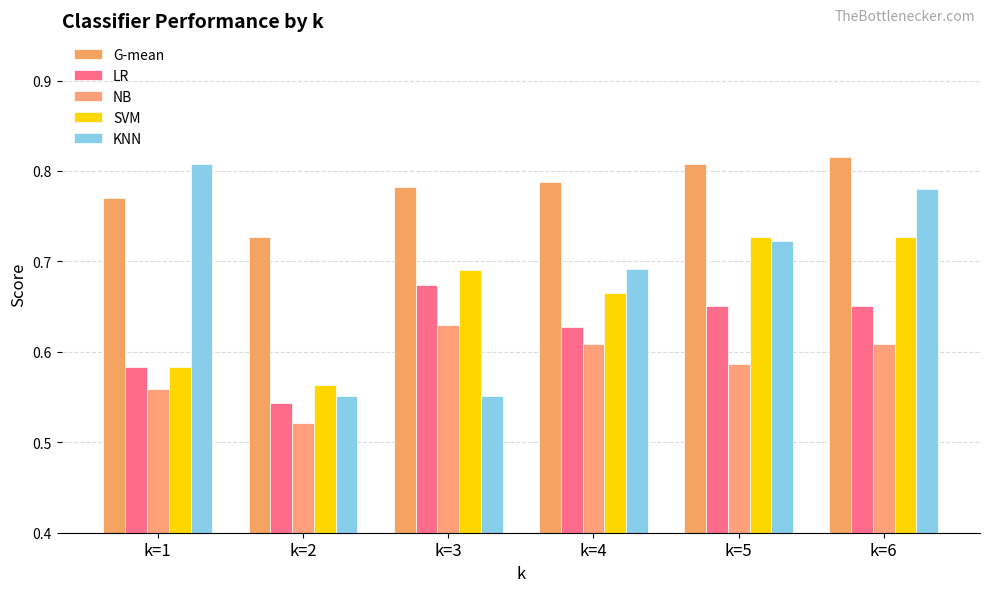

At which category does the chart reach its peak across all series?

k=6